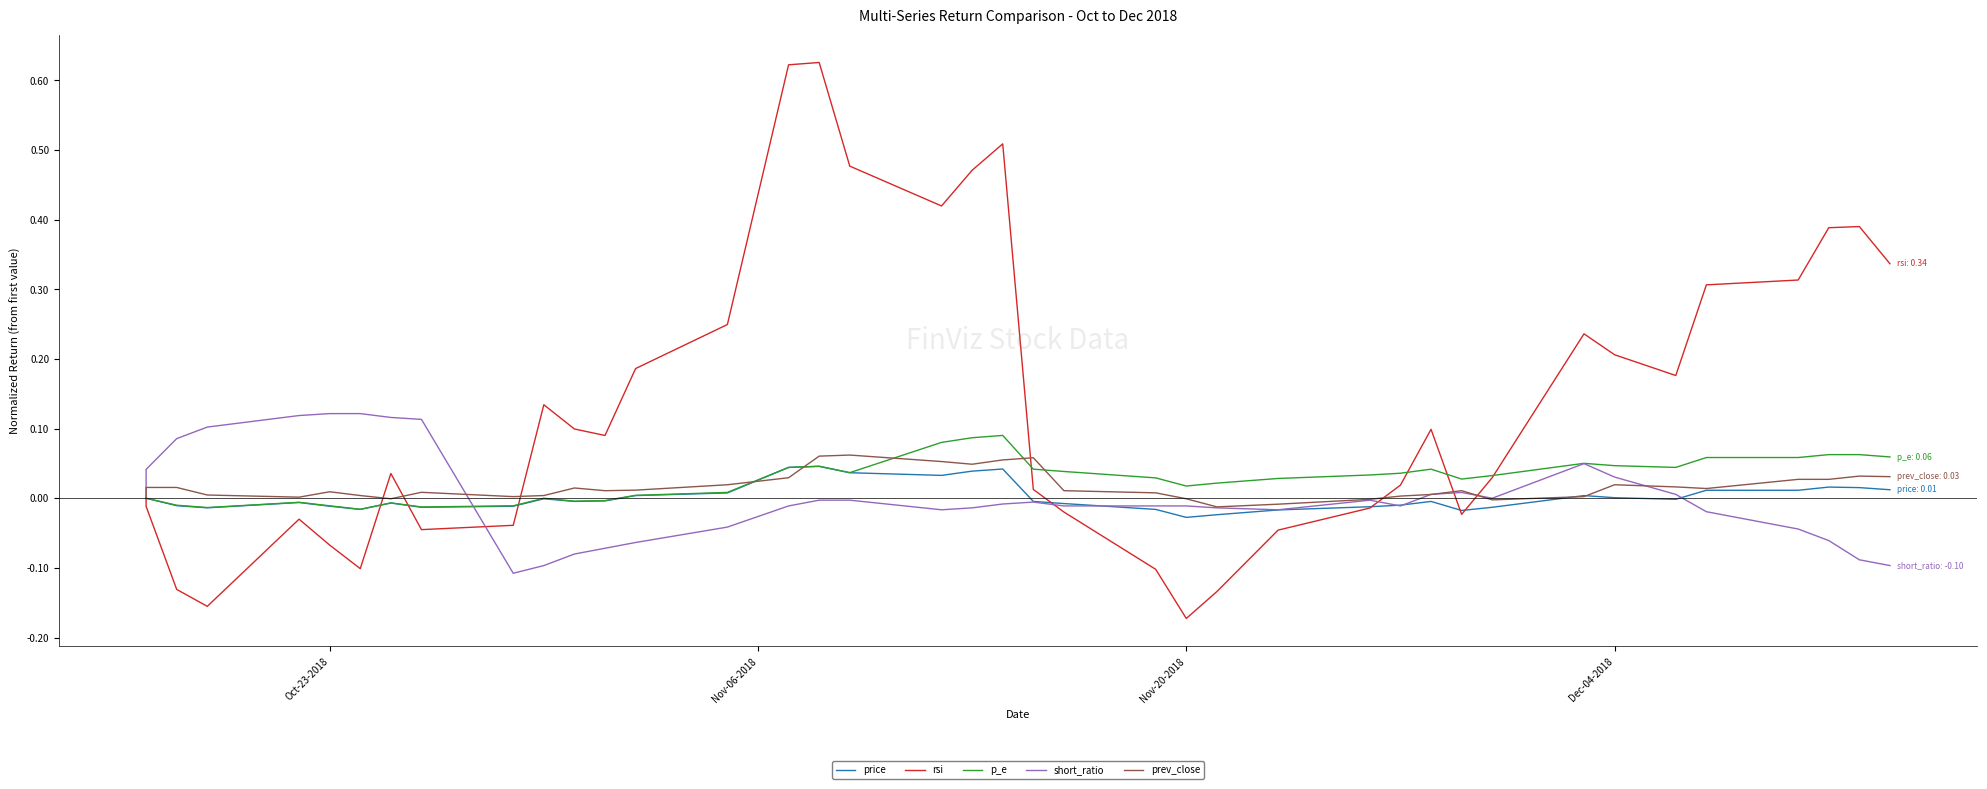

Is the value of short_ratio at 27 greater than the value of price at 30?

Yes